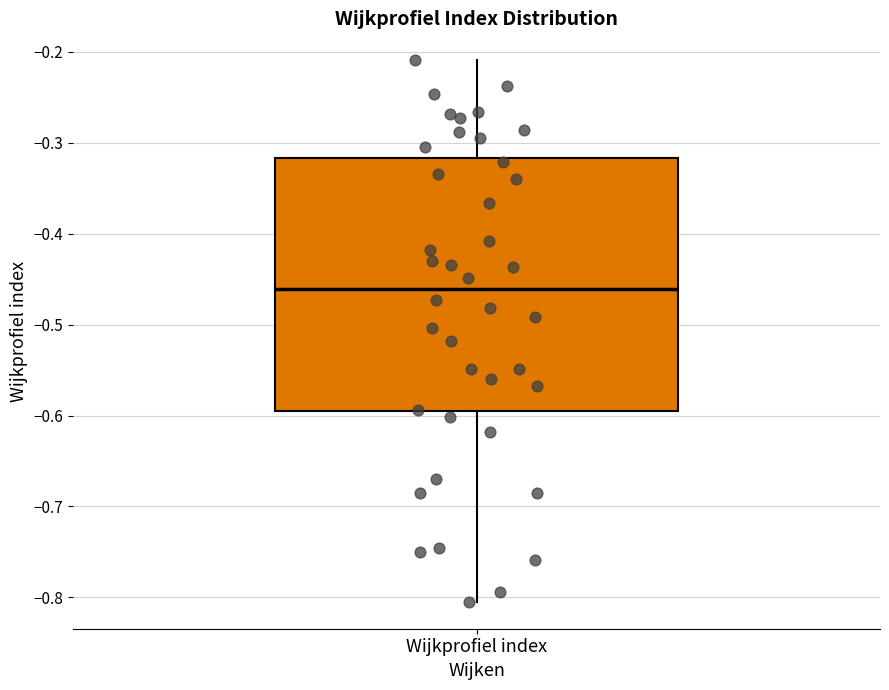

Where does the upper whisker of the box for Wijkprofiel index end on the y-axis? The values are not printed on the chart, so give them approximately, as read against the axis.

-0.21